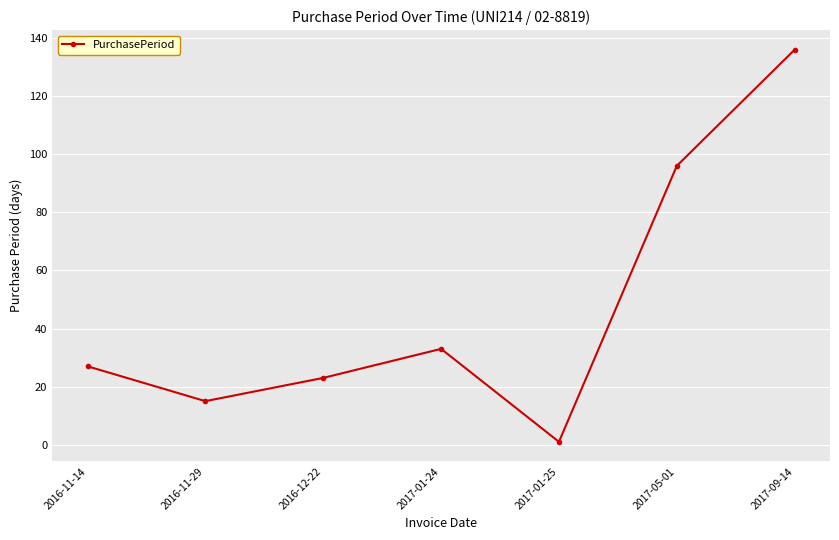

True or false: the data shows 131 at 2017-05-01.

False